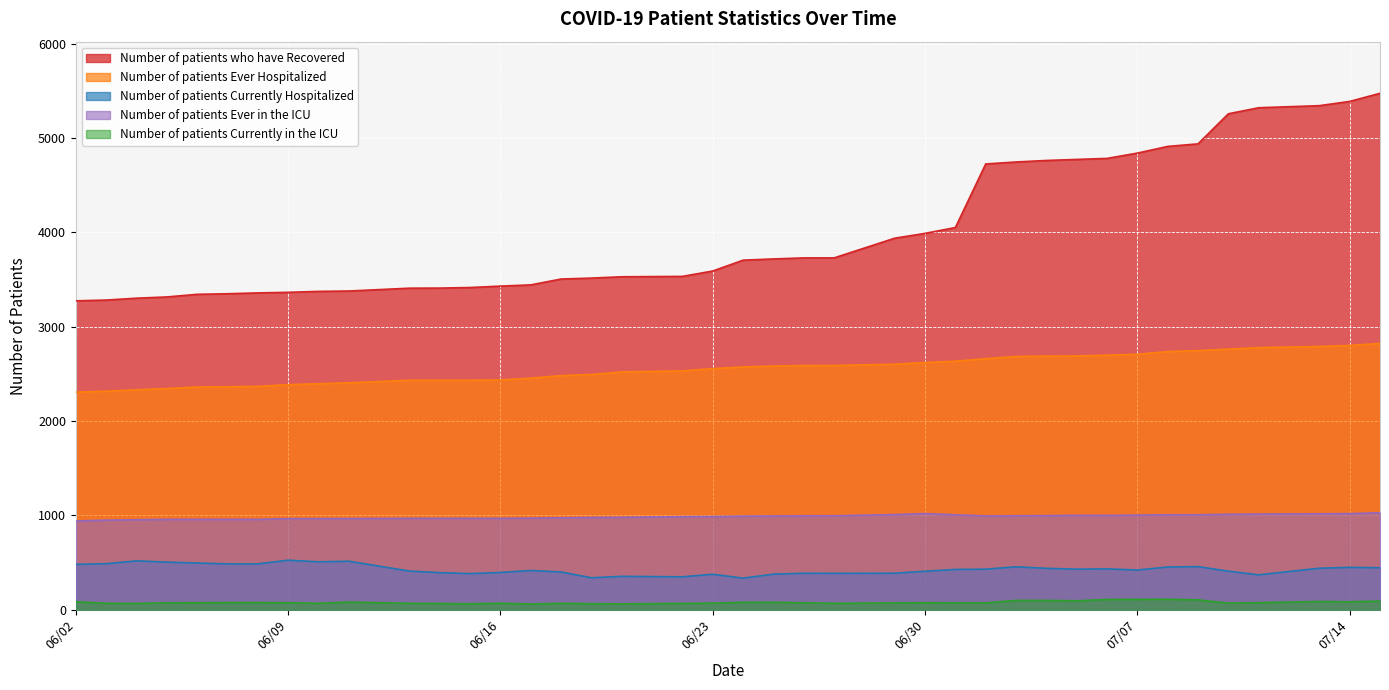

Is it true that Number of patients who have Recovered equals 4912 at 07/08/2020?

True